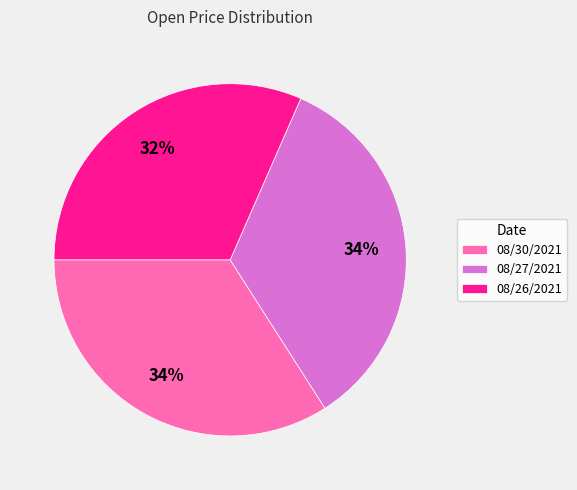

To the nearest percent, what percentage of the pie is 08/27/2021?

34%